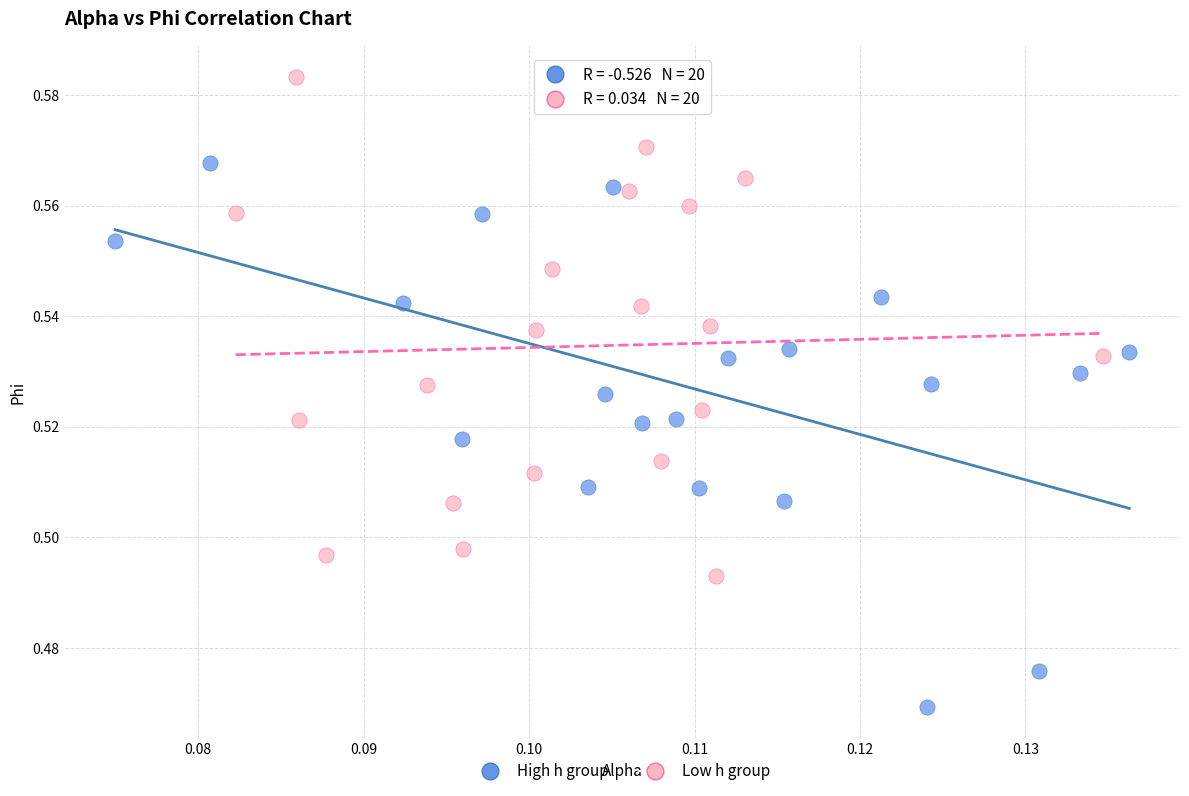

Which series reaches the minimum Y coordinate?

High h group